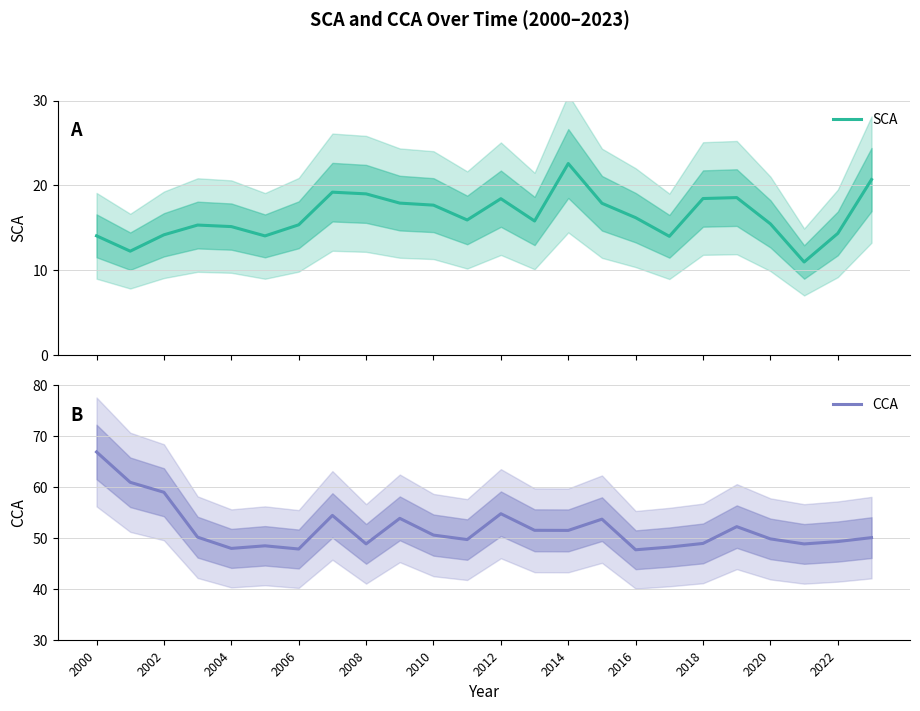

Which category has the highest value in the CCA series?

2000